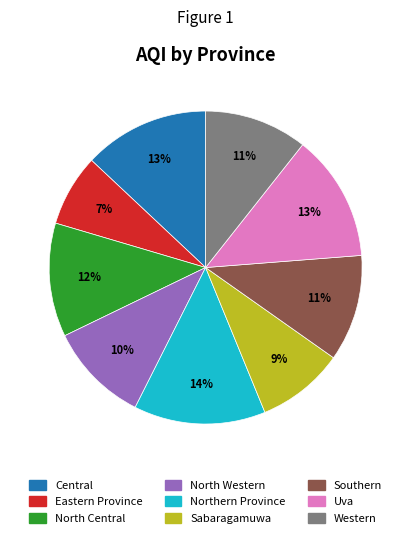

Is it true that Uva is 13% of the pie?

True